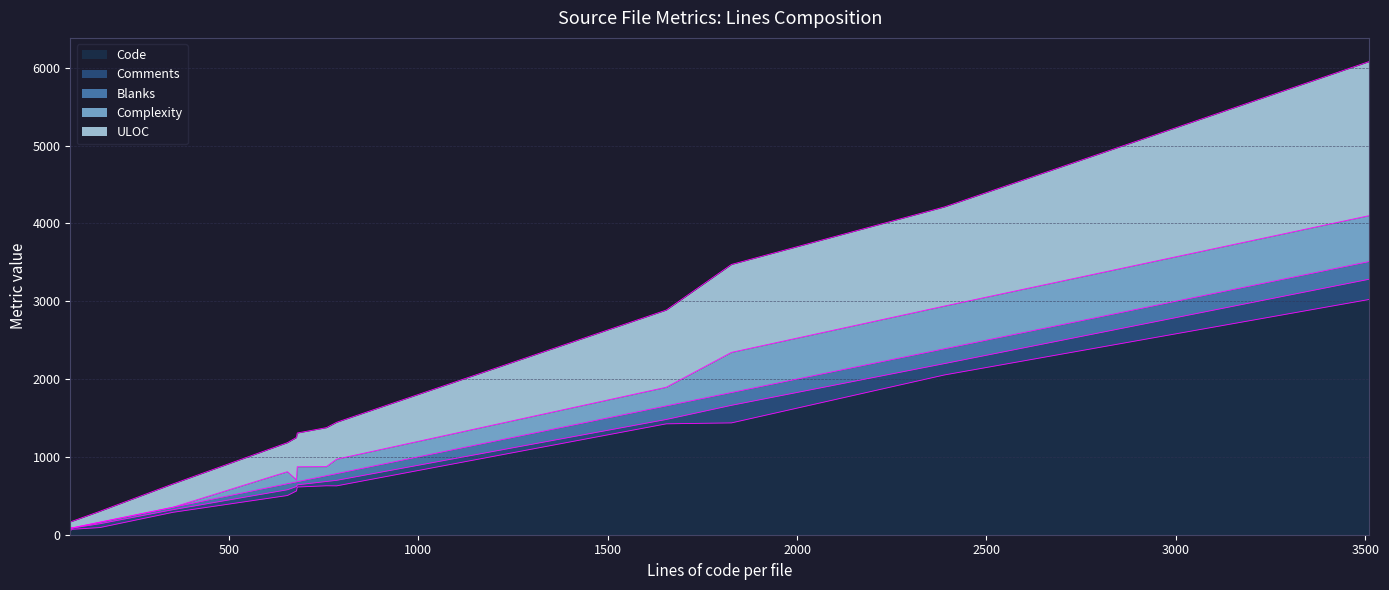

What is the highest value of the Code series?

3023